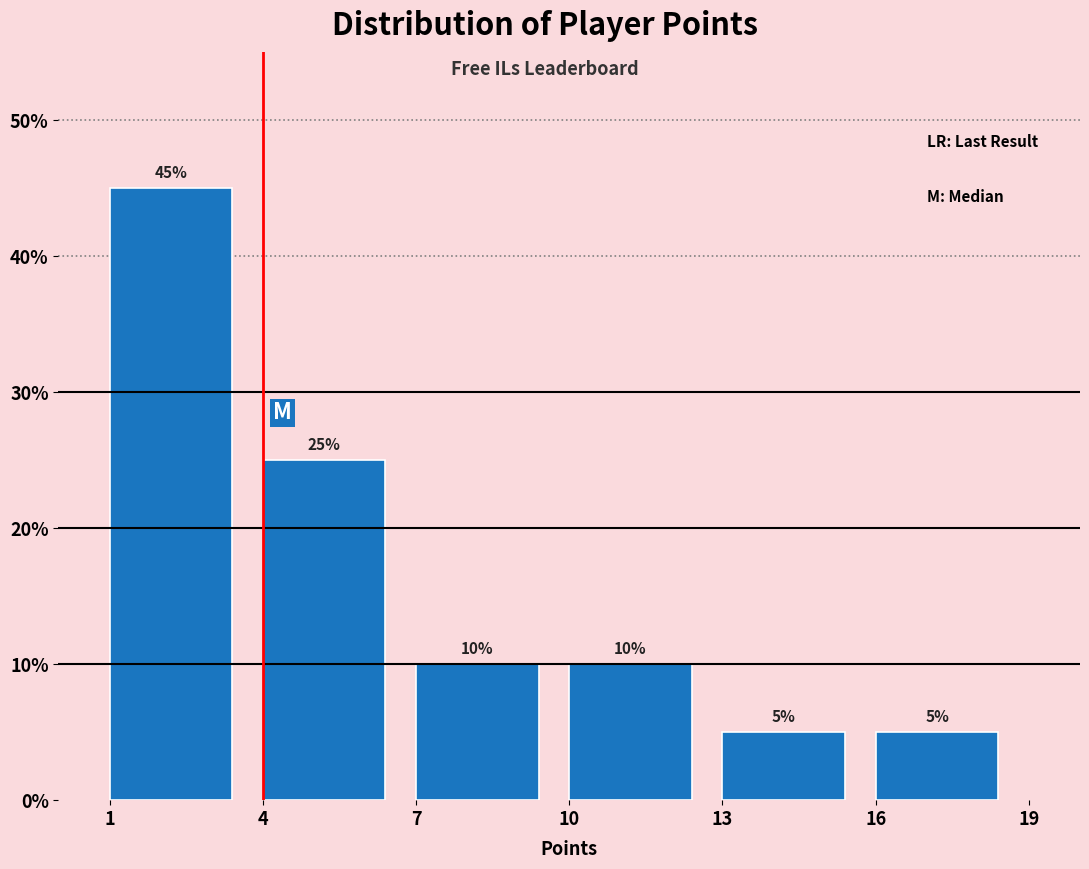

Which range on the x-axis has the tallest bar?

1 to 4